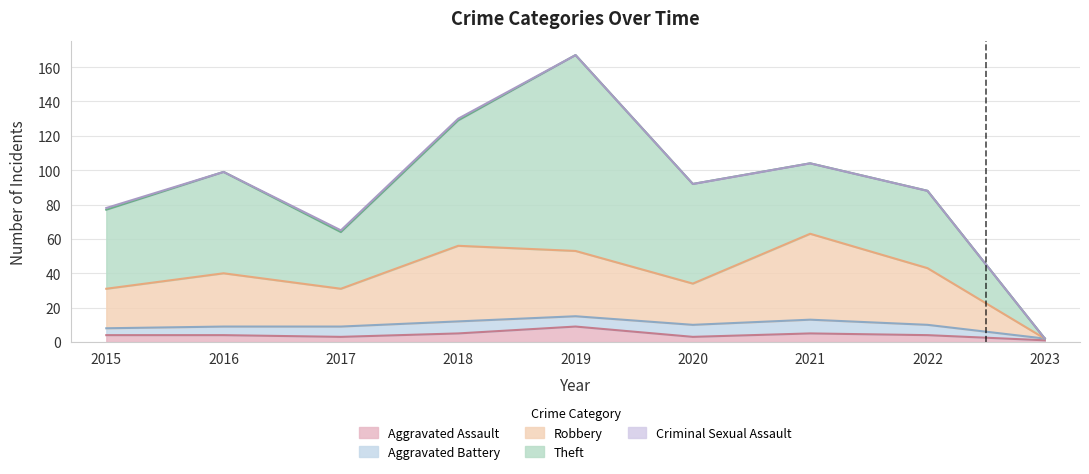

What is the value of the Criminal Sexual Assault point at the 4th from the left?

1